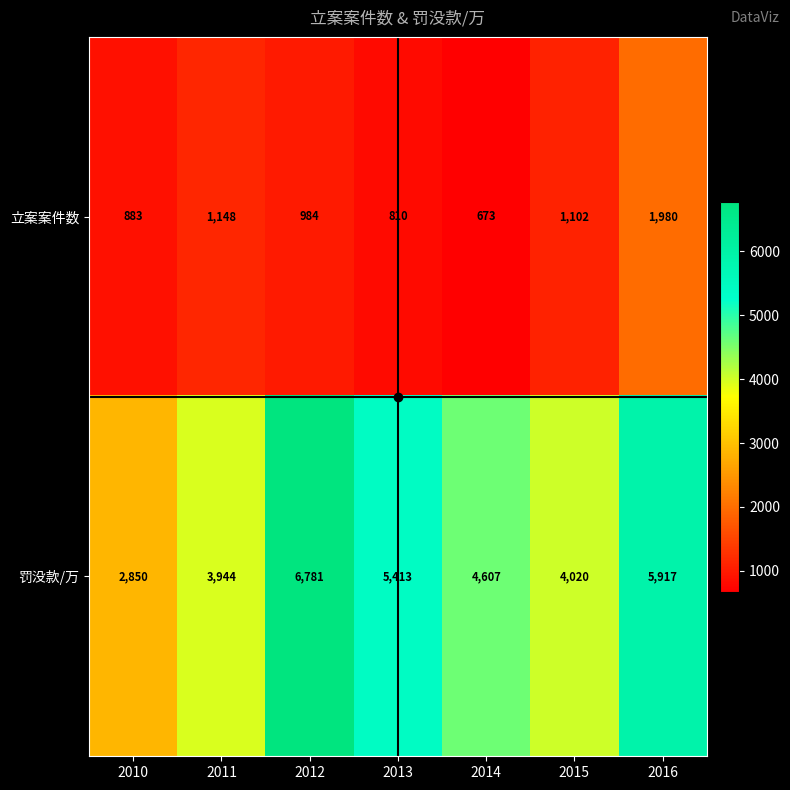

List the series in order of their peak value, highest first.

罚没款/万, 立案案件数